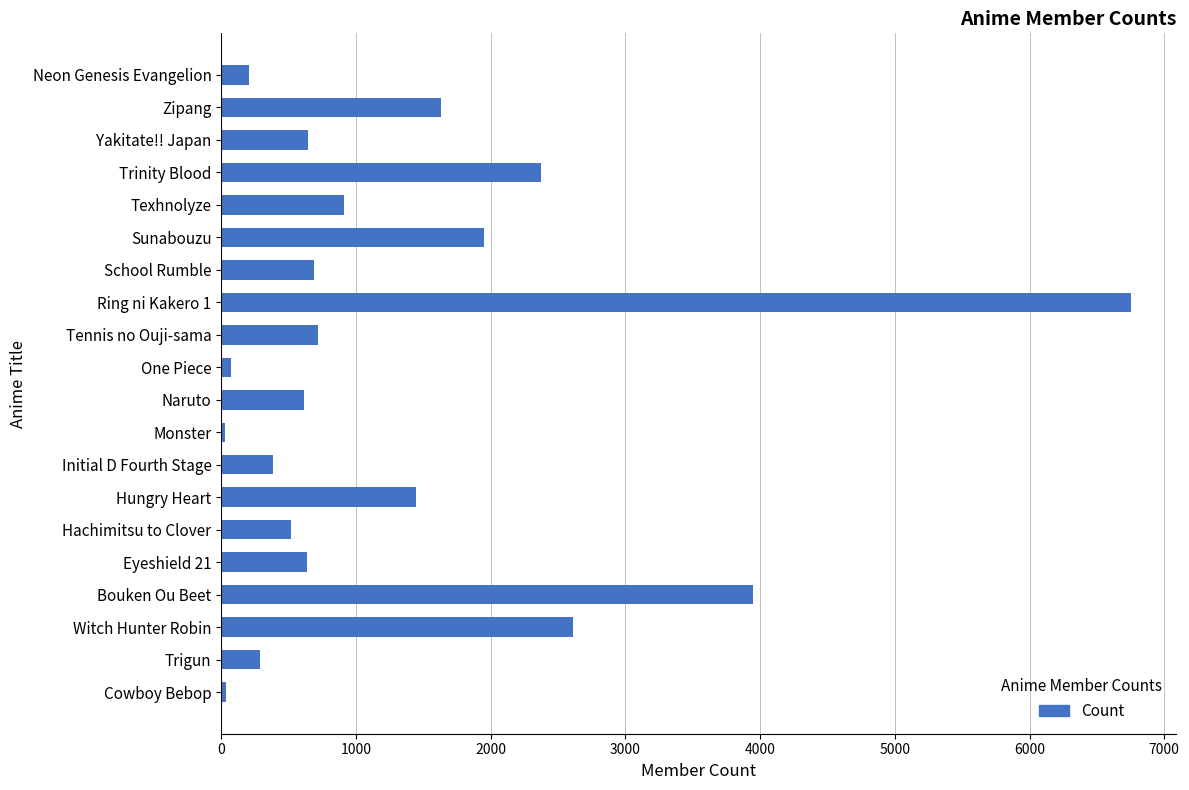

The chart shows a value of 845 at Naruto. True or false?

False